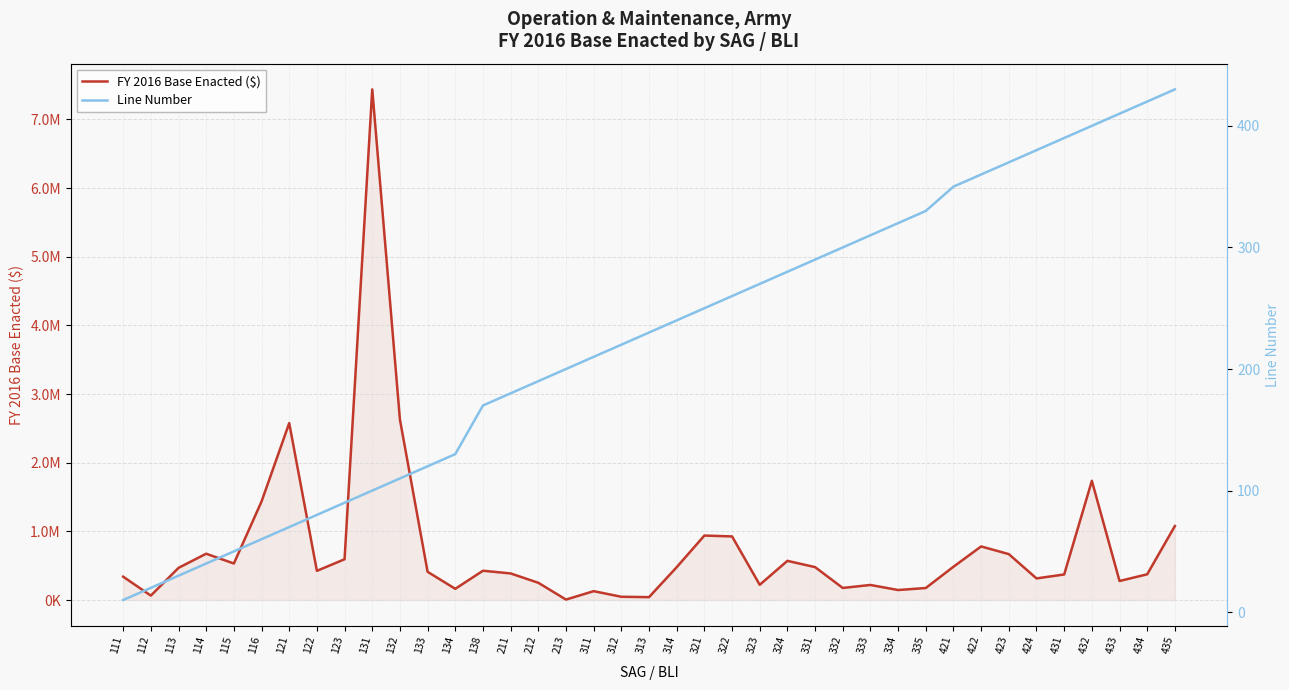

What is the total value across all series at 138?

426781